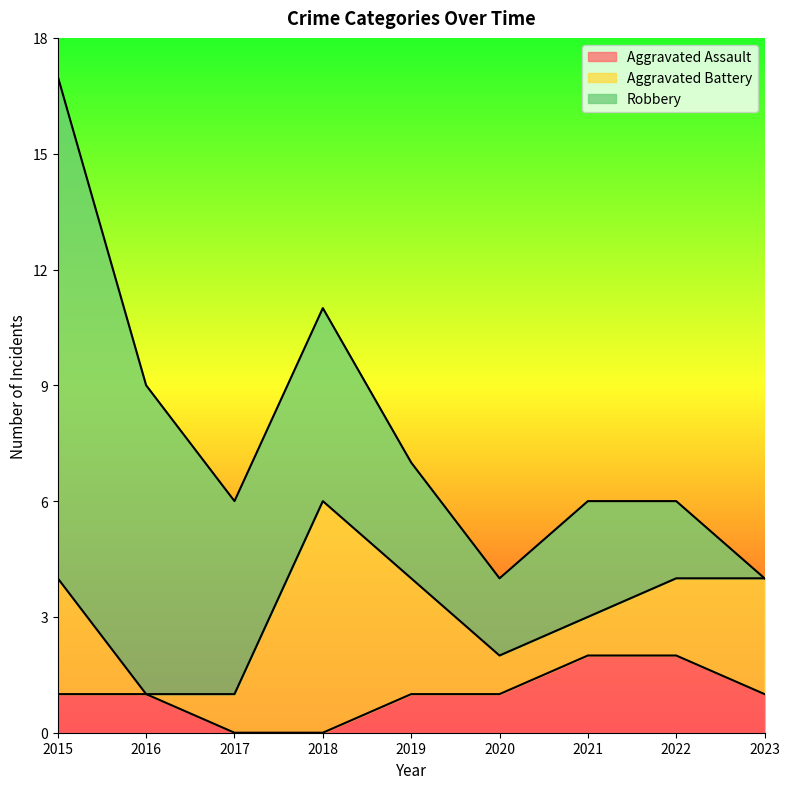

Does the chart have visible grid lines?

No